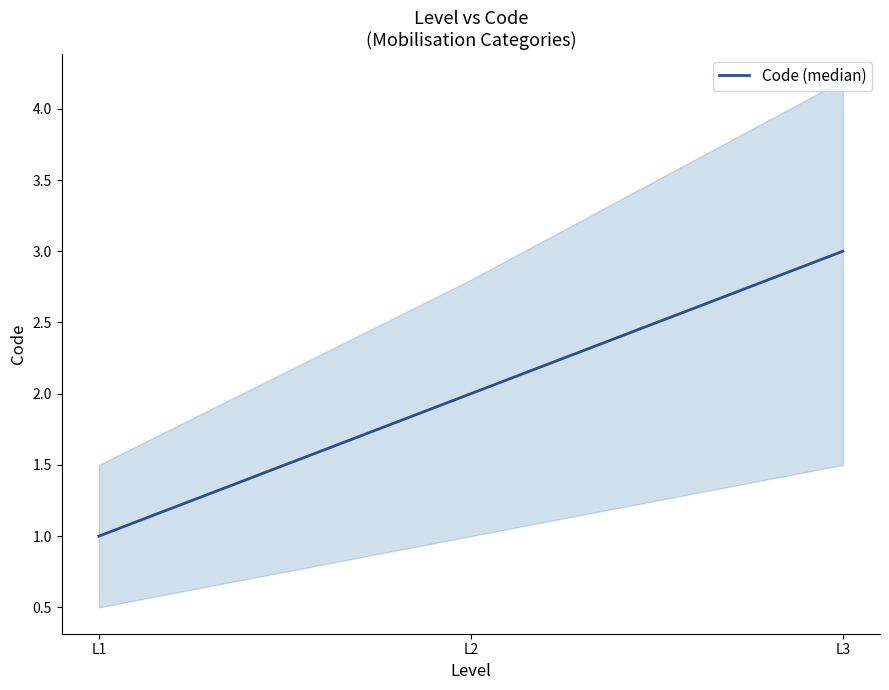

Rank the categories by value from highest to lowest.

L3, L2, L1